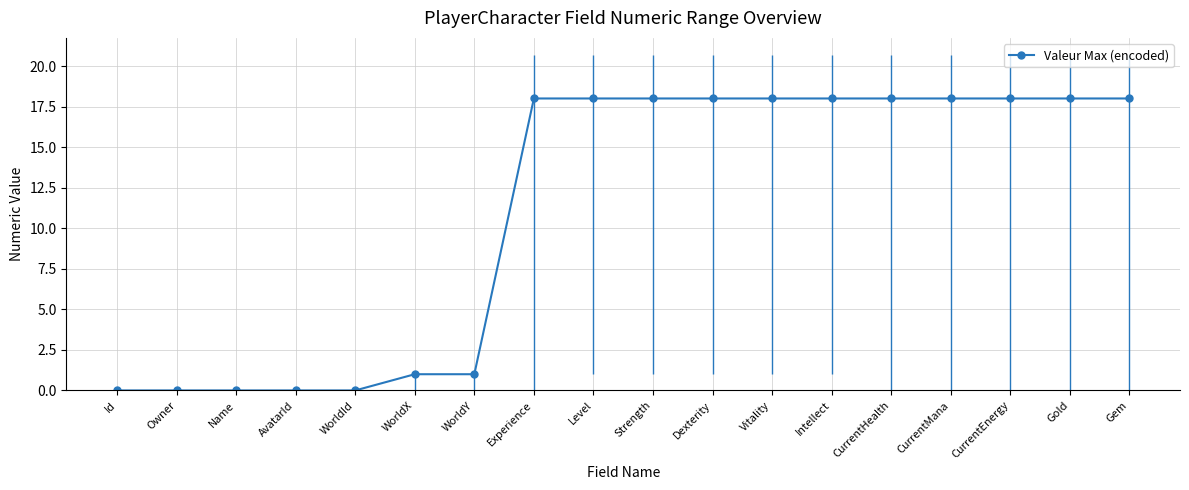

Read the value at Experience.

18